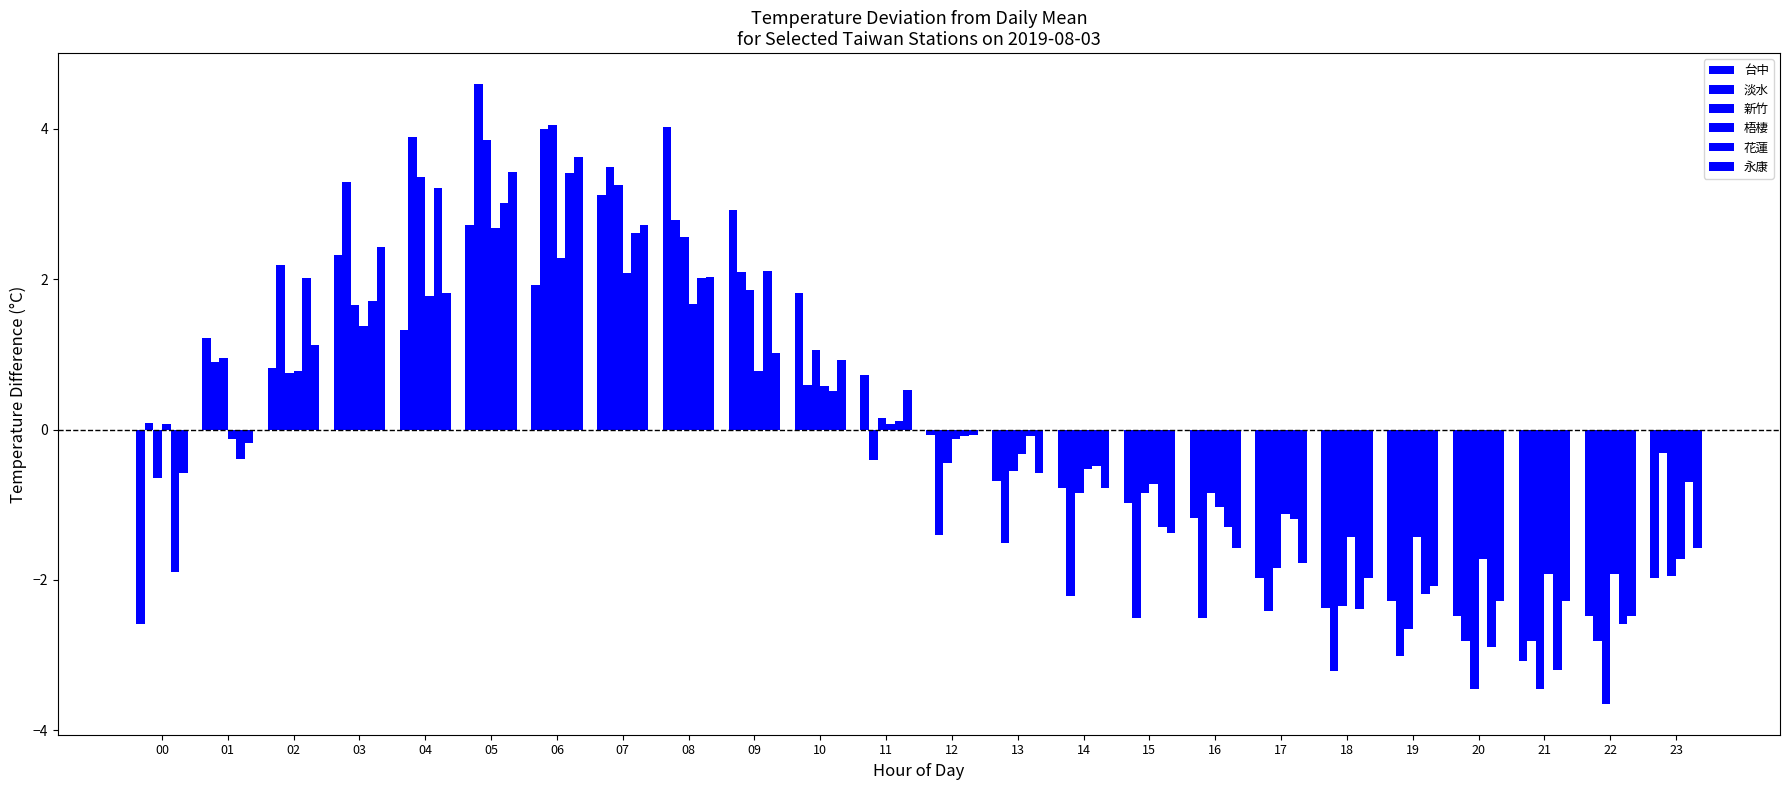

At which category does the chart reach its minimum across all series?

22